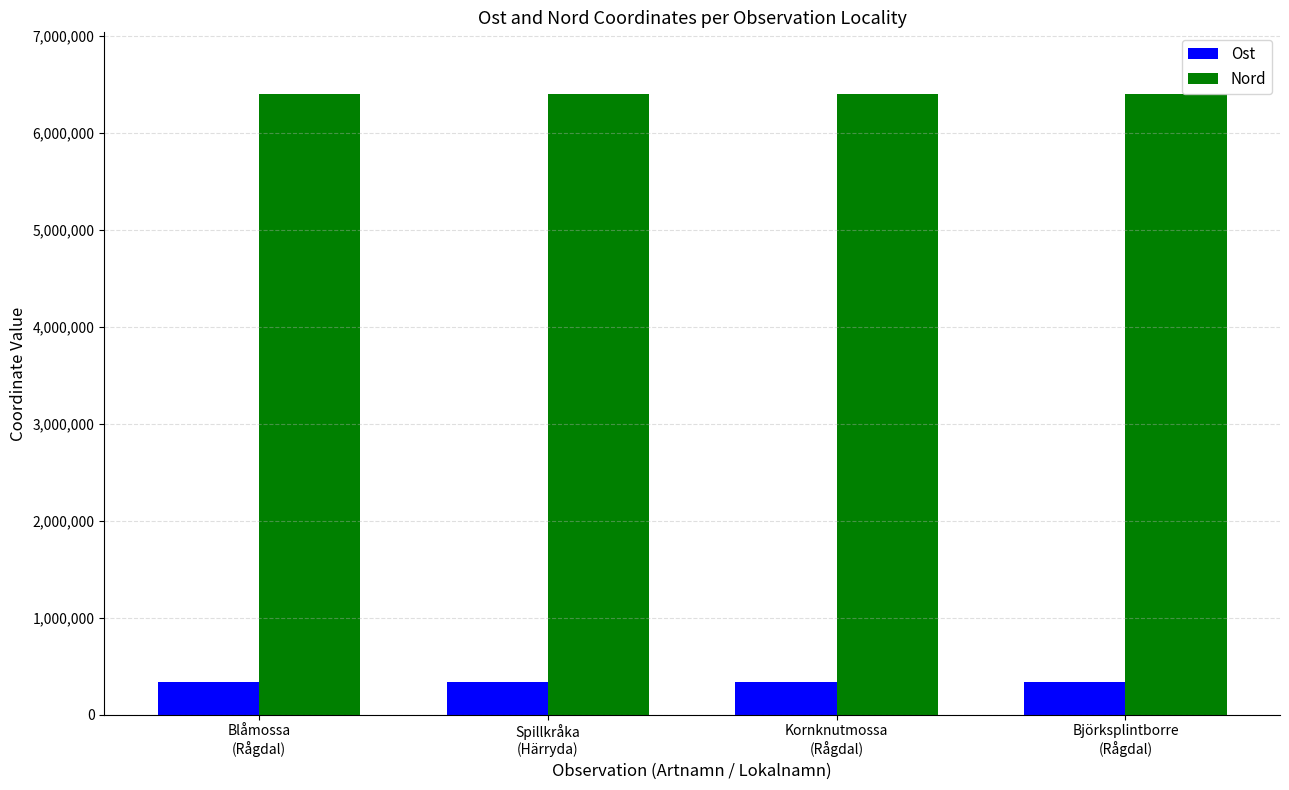

How many bars are there in total?

8